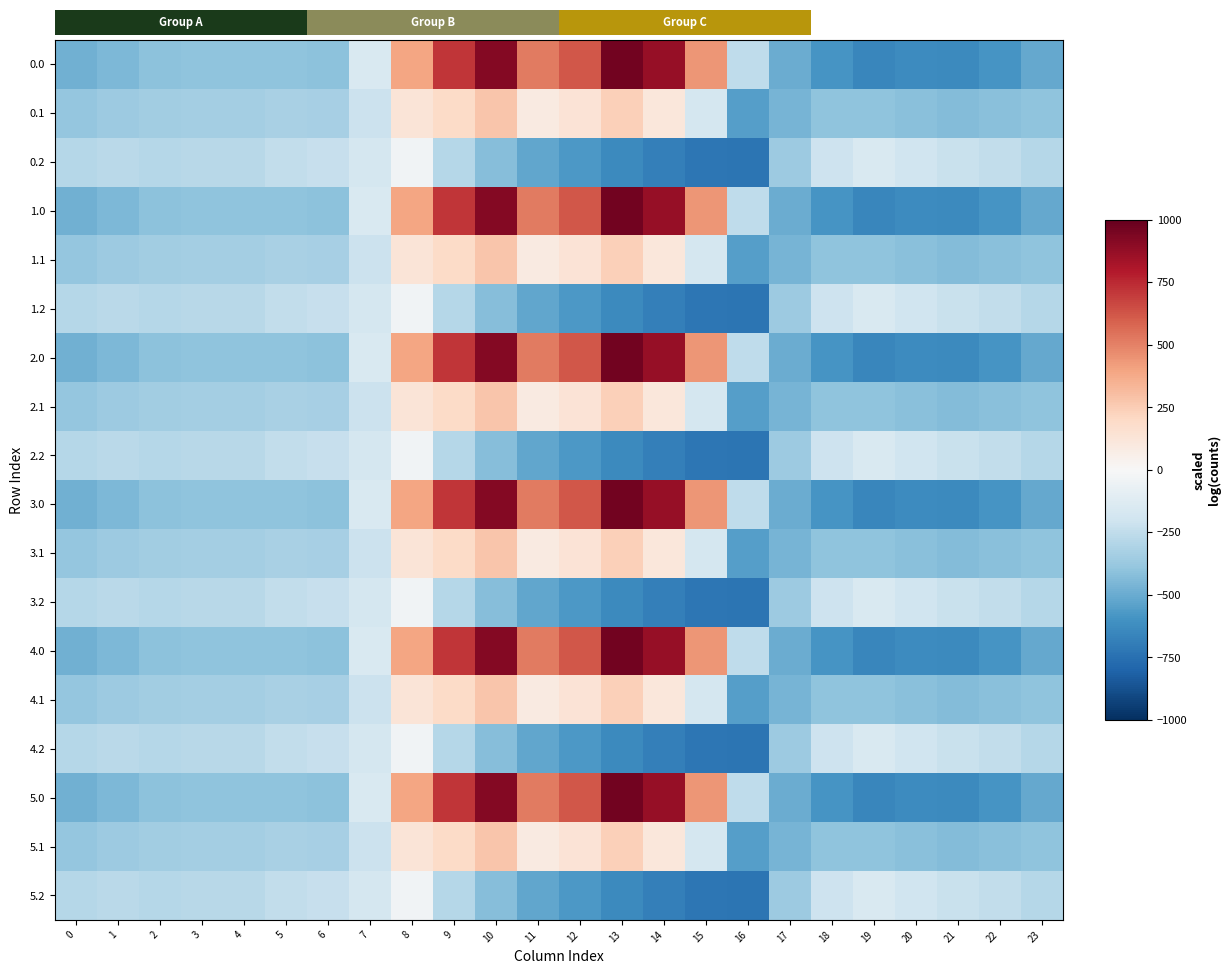

What is the difference between the second highest and second lowest values in the 1.0 series?

1554.6